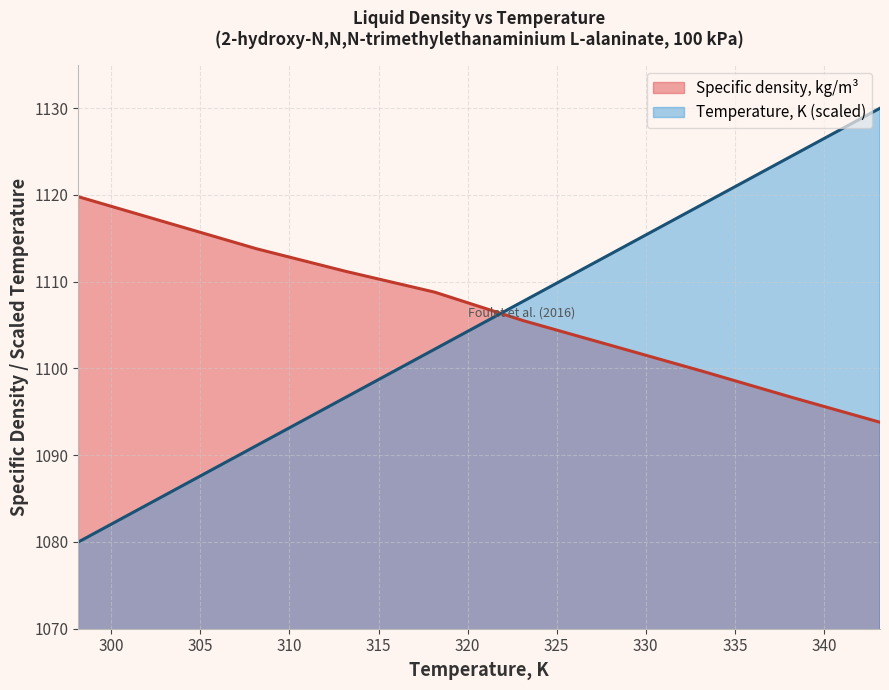

How many values in the Specific density, kg/m3 series are below 1108?

5